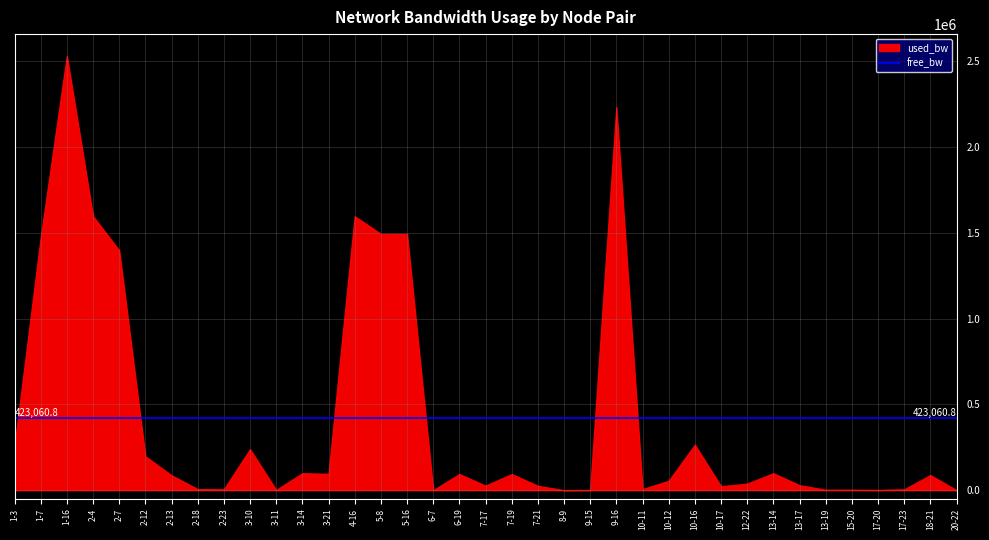

What position from the left is 18-21?

36